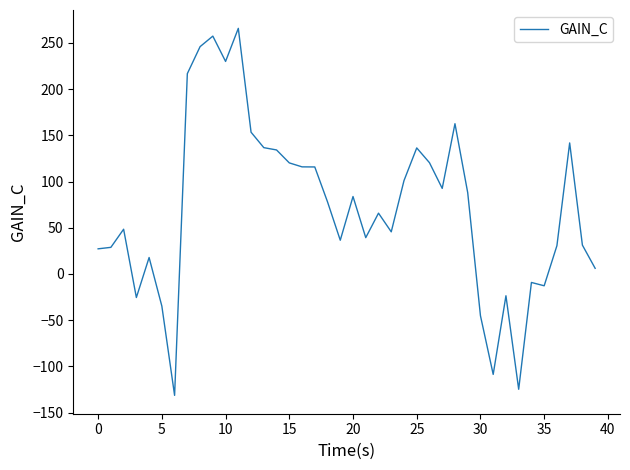

What is the difference between the maximum and minimum values?

397.2